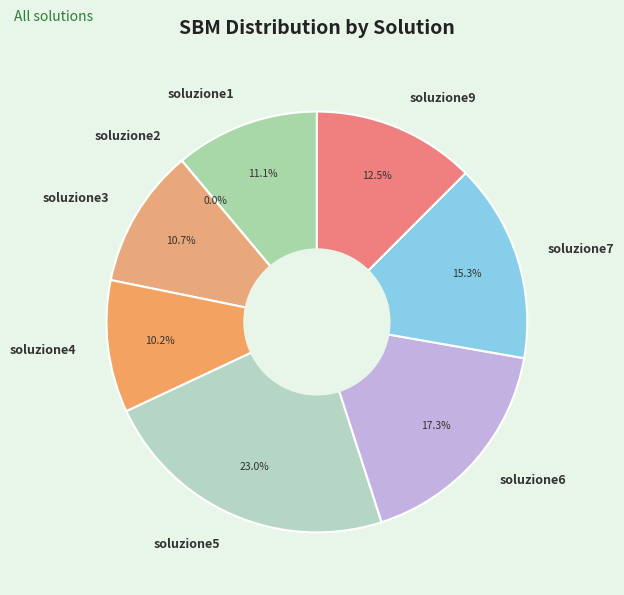

True or false: soluzione6 accounts for 24% of the total.

False